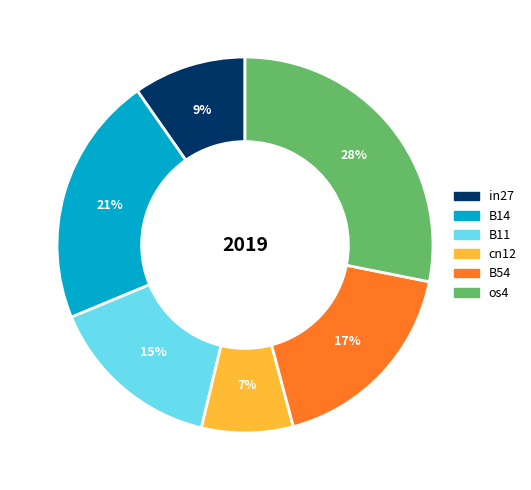

What percentage is the os4 slice, to the nearest percent?

28%